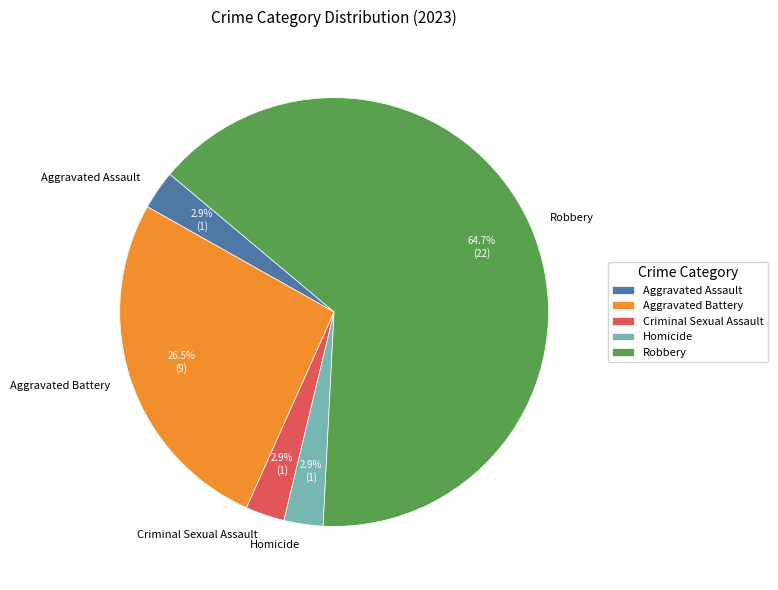

Count the number of slices in the pie.

5